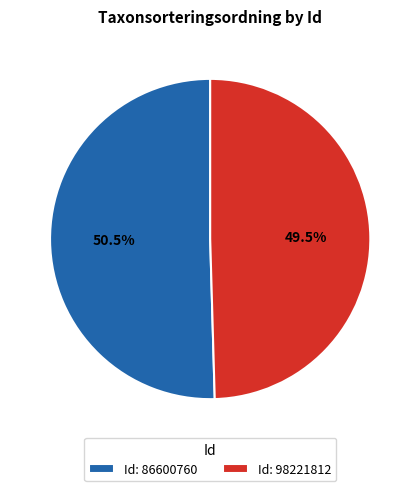

Rank the categories by value from highest to lowest.

Id: 86600760, Id: 98221812